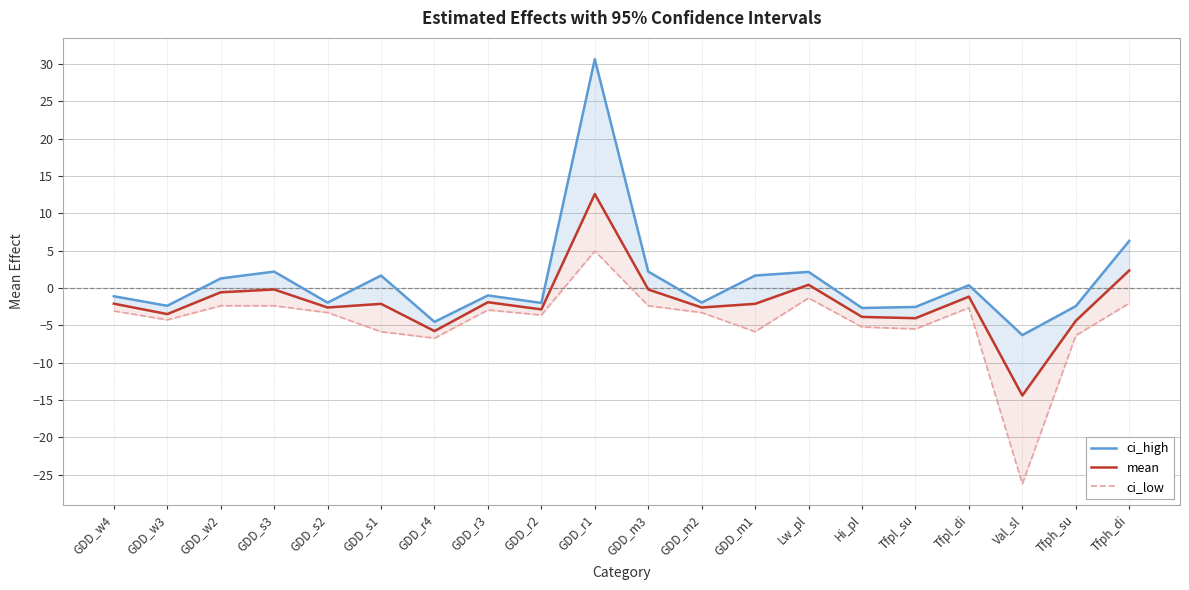

The value of ci_low at GDD_m3 is -0.7. True or false?

False